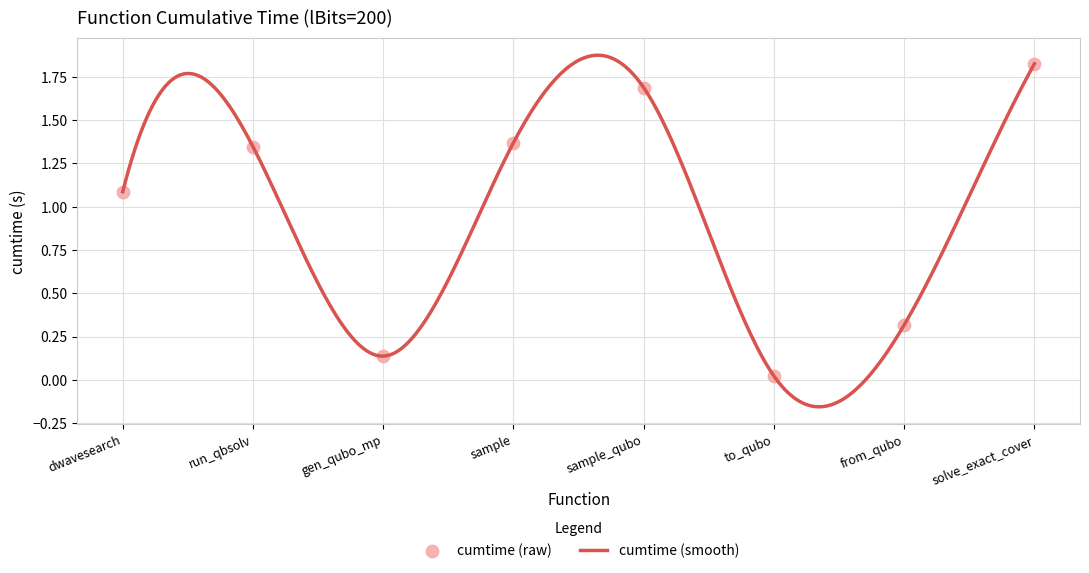

Between run_qbsolv and solve_exact_cover, which is larger?

solve_exact_cover